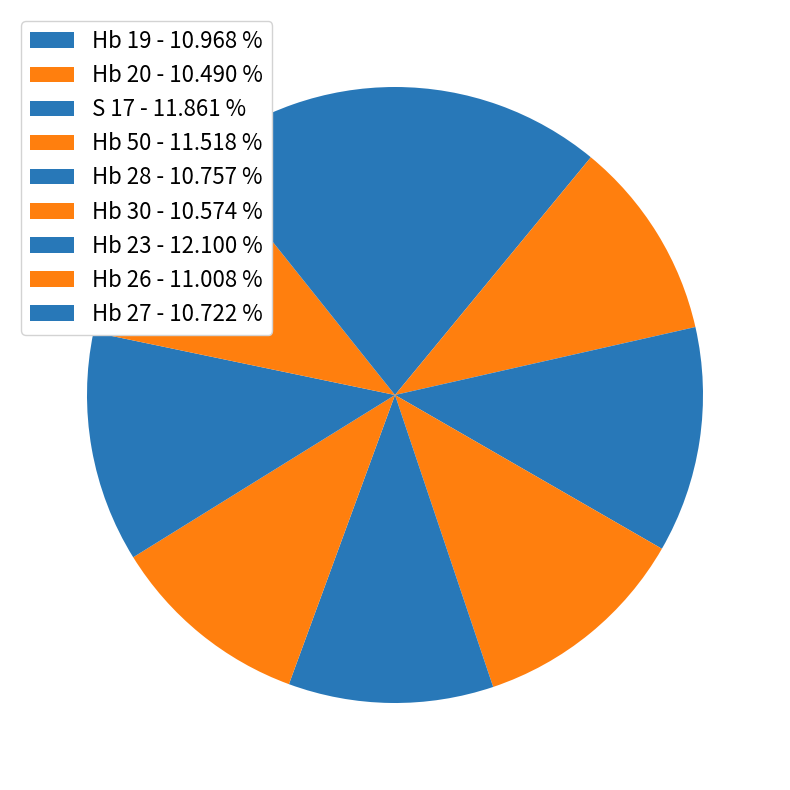

To the nearest percent, what portion does S 17 represent?

12%